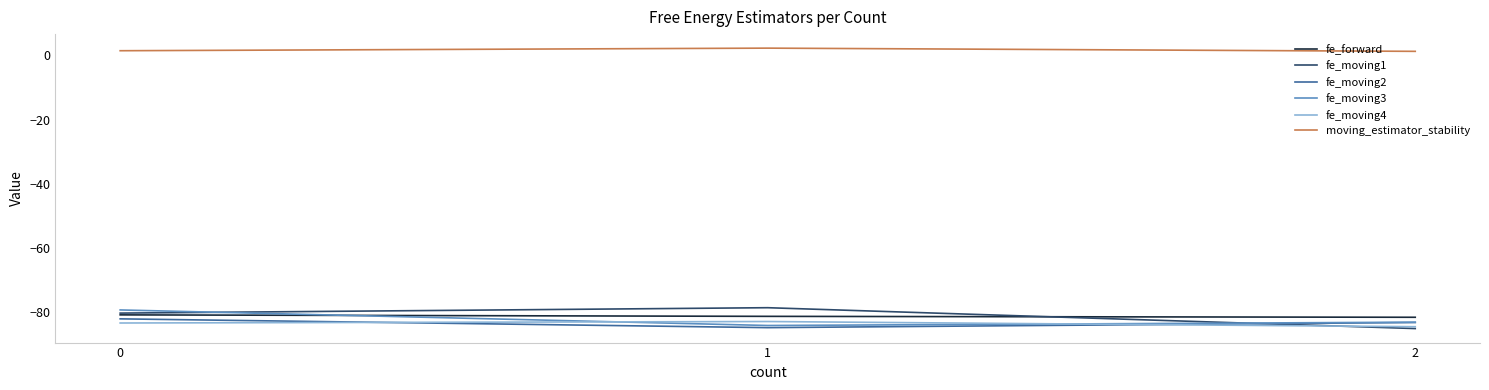

True or false: fe_forward has a value of -81.5 at 2.

True